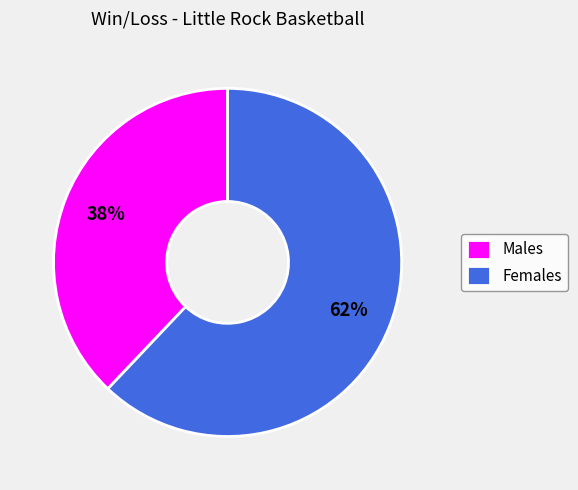

Which category accounts for the majority?

Females